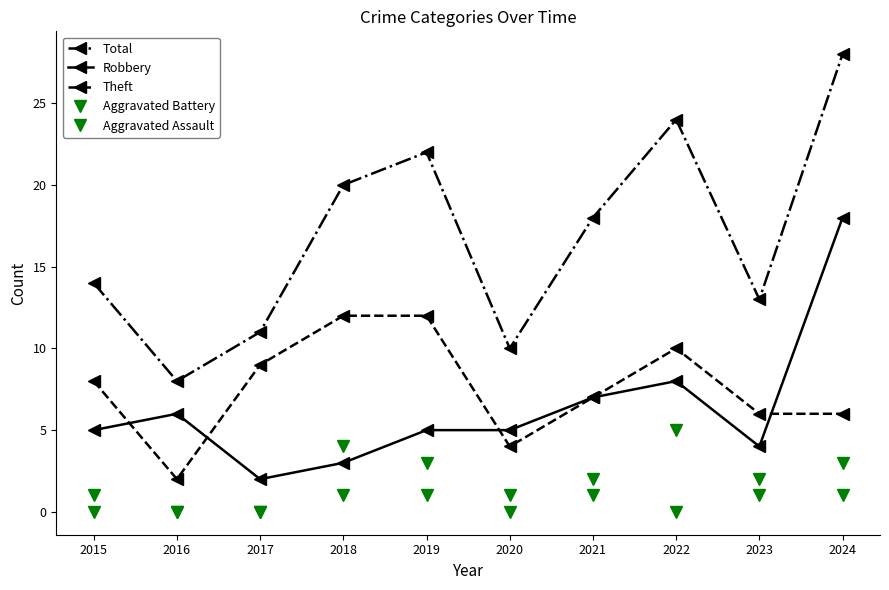

Which series has the largest total across all categories?

Total